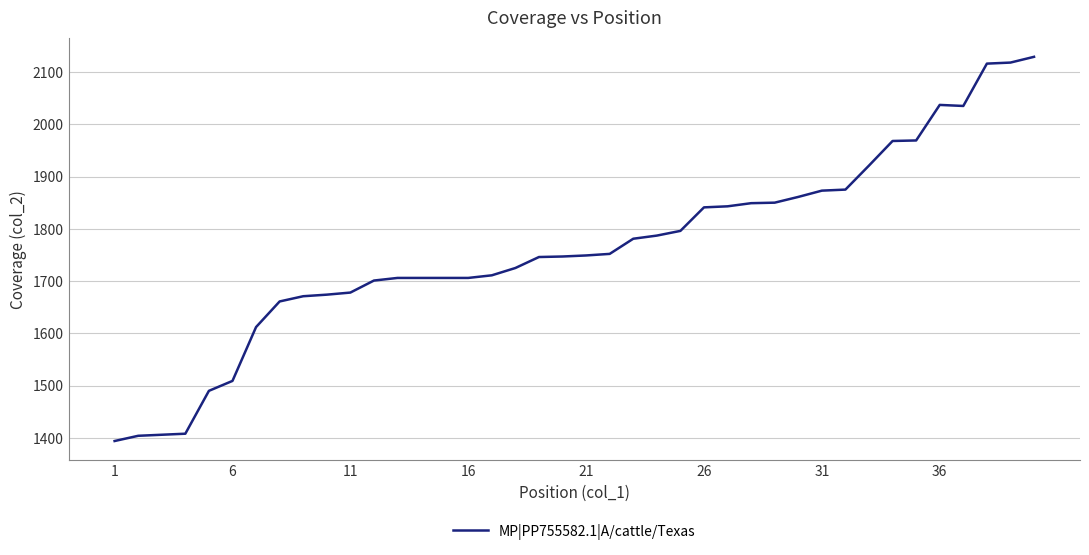

What is the difference between the maximum and minimum values?

735